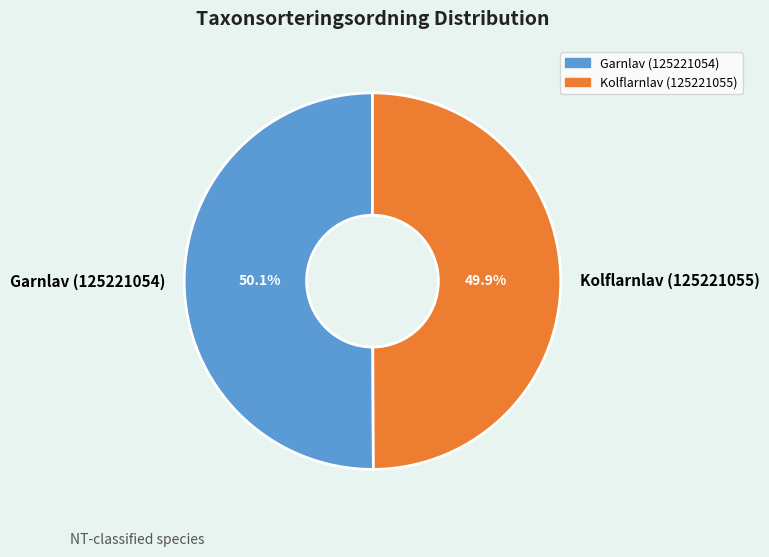

Does any single category account for the majority?

Yes